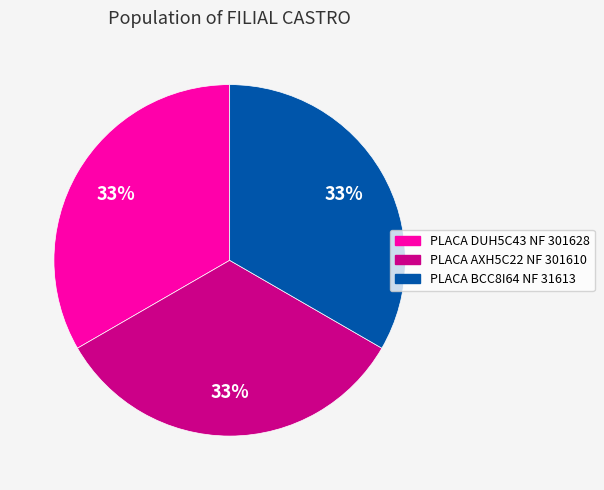

True or false: PLACA DUH5C43 NF 301628 accounts for 33% of the total.

True